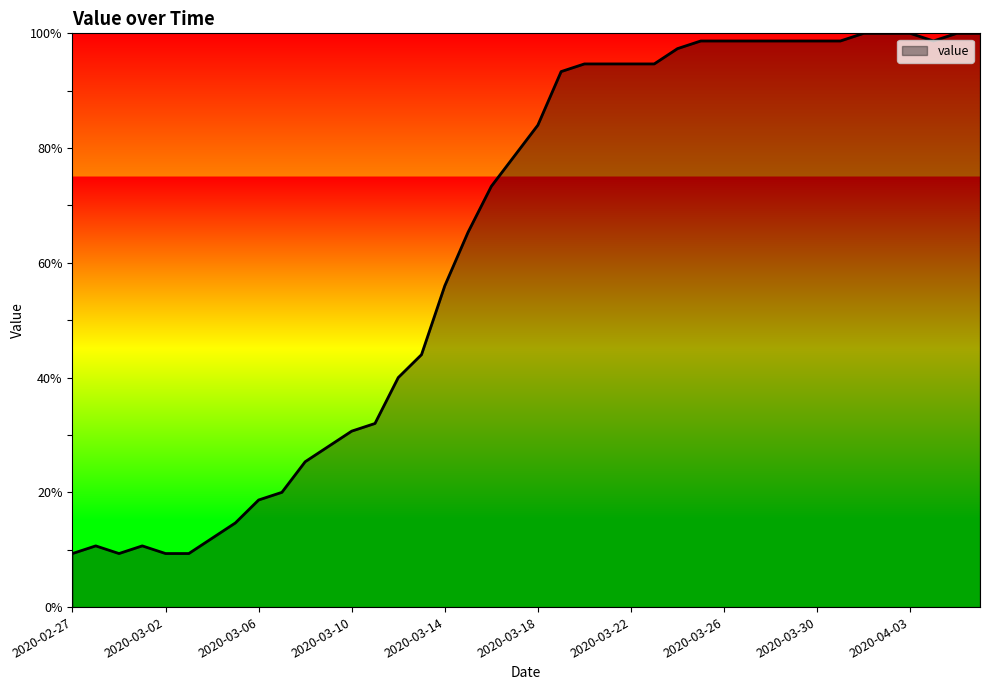

What is the difference between the maximum and minimum values?

90.7